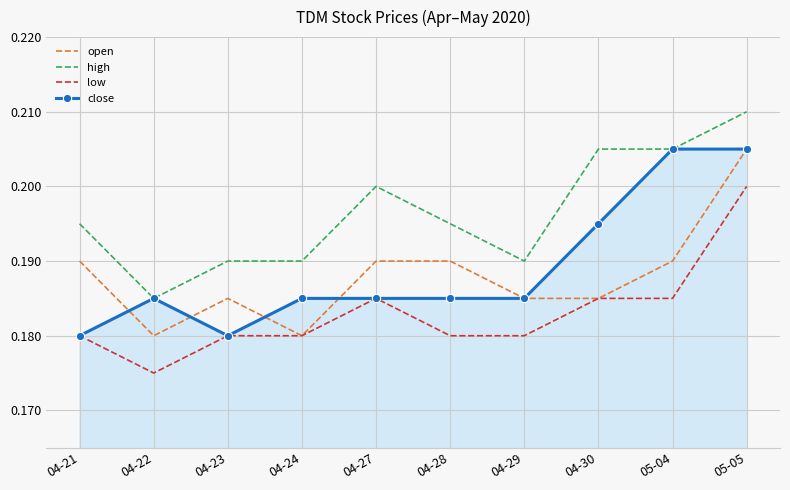

True or false: low and high intersect in this chart.

False